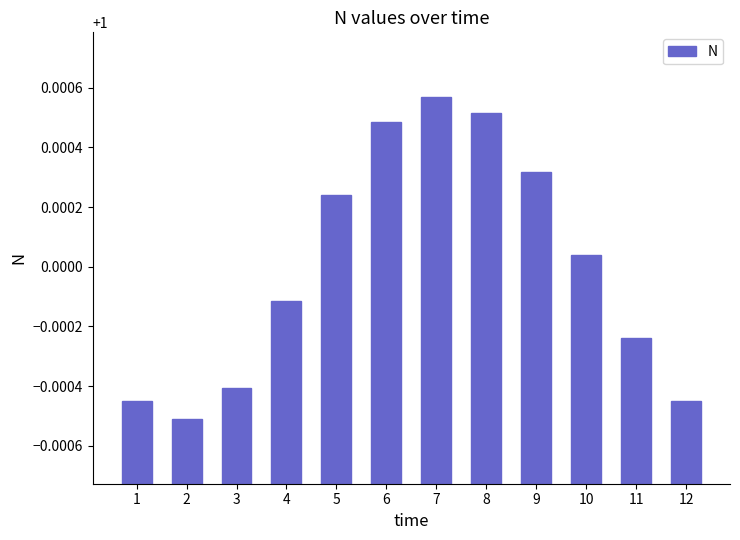

Which label corresponds to the smallest value in the chart?

2